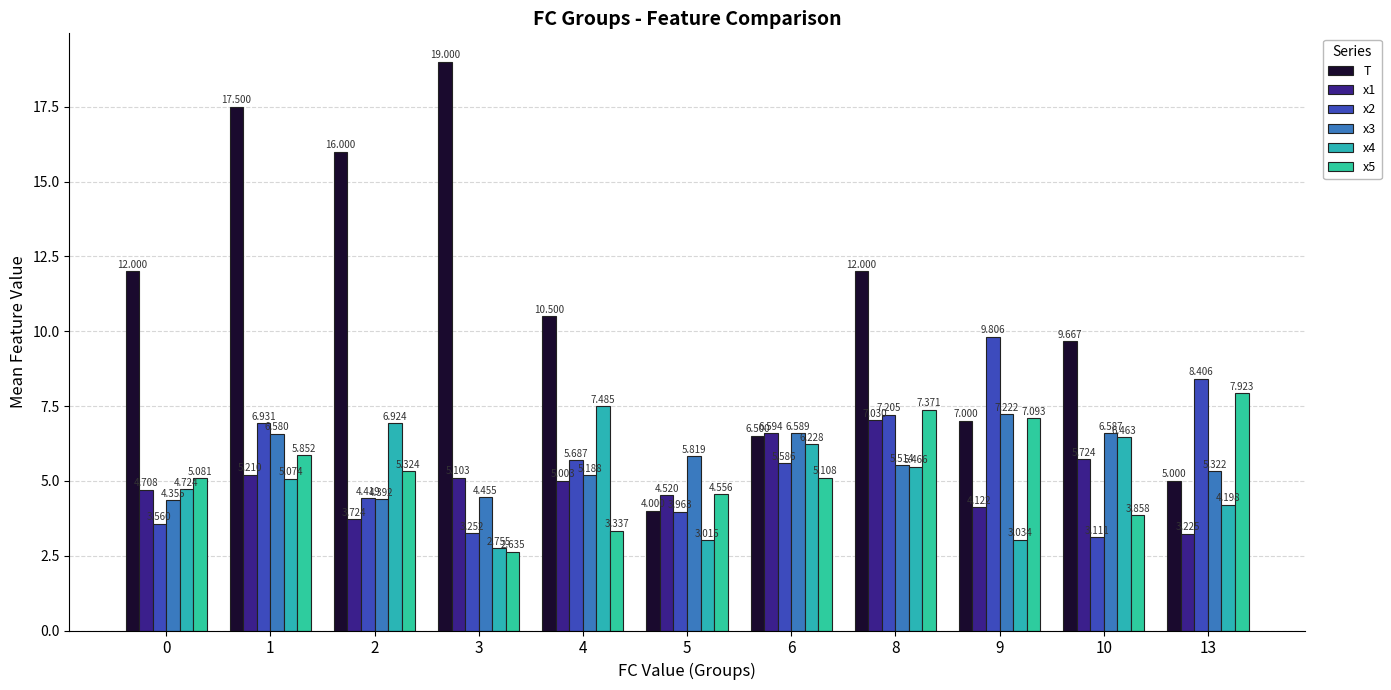

At 5, list the series in order from largest to smallest.

x3, x5, x1, T, x2, x4